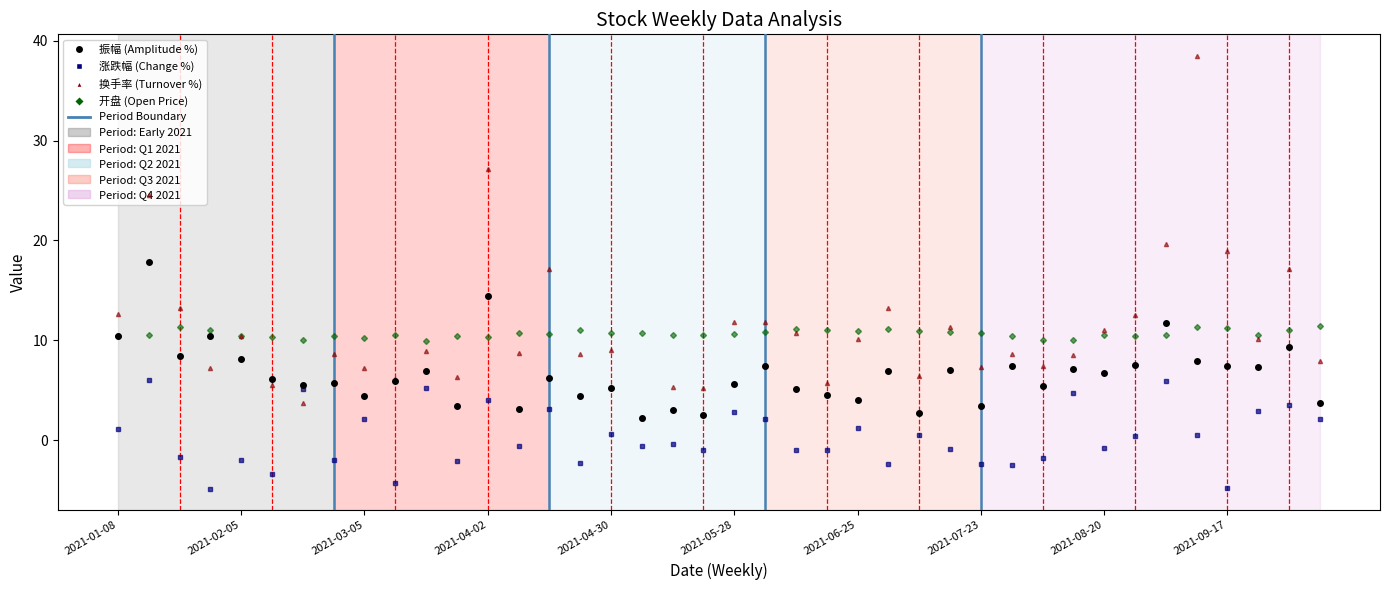

What is the value of the 振幅 (Amplitude %) point at the 34th from the left?

7.5